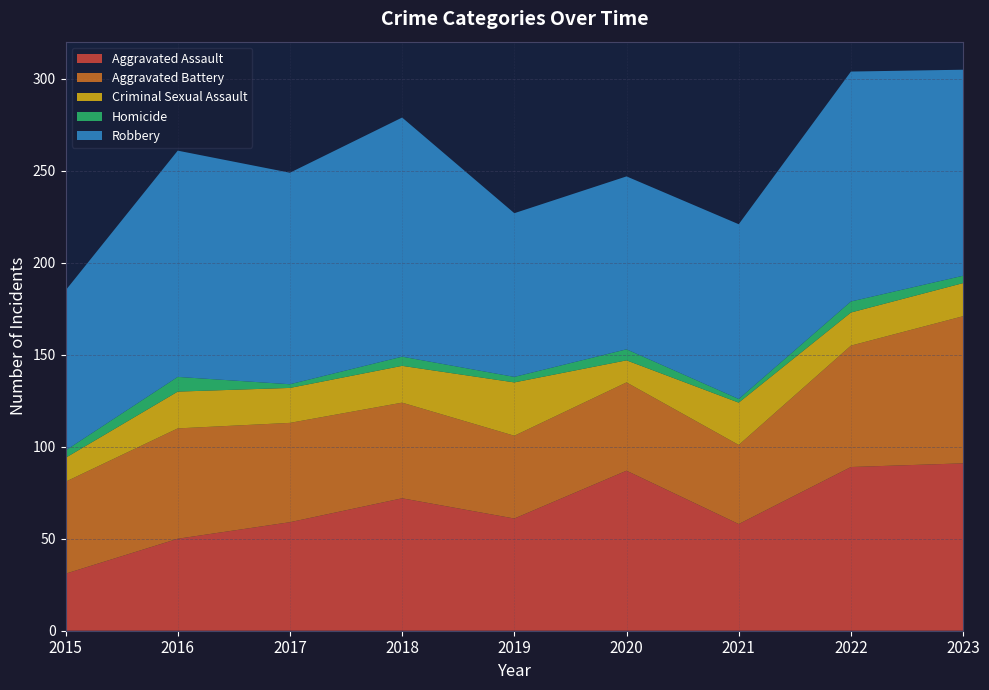

Reading left to right, transcribe all the data shown in this chart.

Aggravated Assault: 2015=31	2016=50	2017=59	2018=72	2019=61	2020=87	2021=58	2022=89	2023=91
Aggravated Battery: 2015=50	2016=60	2017=54	2018=52	2019=45	2020=48	2021=43	2022=66	2023=80
Criminal Sexual Assault: 2015=13	2016=20	2017=19	2018=20	2019=29	2020=12	2021=23	2022=18	2023=18
Homicide: 2015=4	2016=8	2017=2	2018=5	2019=3	2020=6	2021=2	2022=6	2023=4
Robbery: 2015=87	2016=123	2017=115	2018=130	2019=89	2020=94	2021=95	2022=125	2023=112